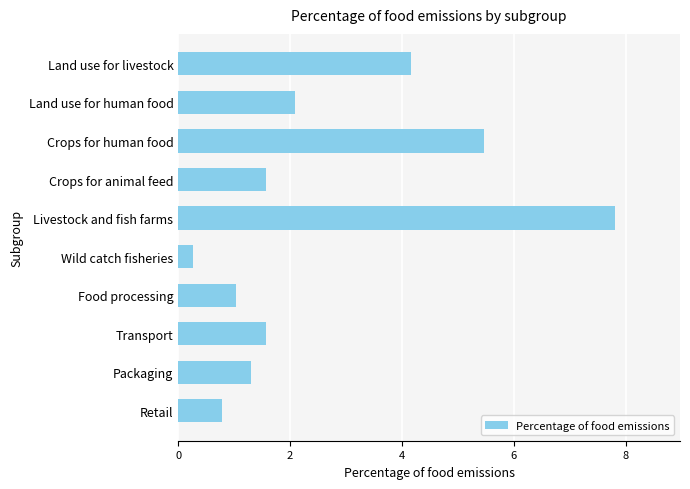

Are the bars grouped side by side (vs. stacked)?

No